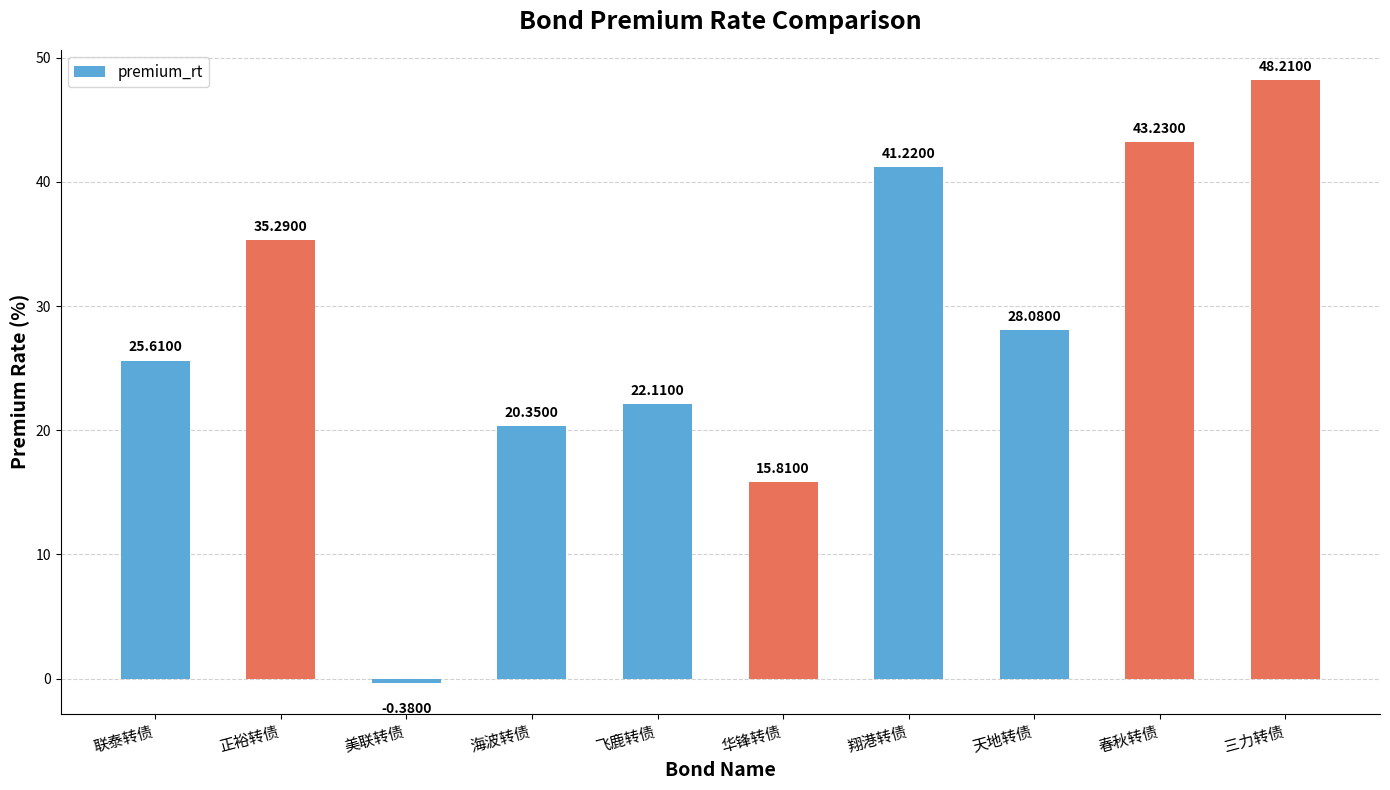

Which label corresponds to the smallest value in the chart?

美联转债